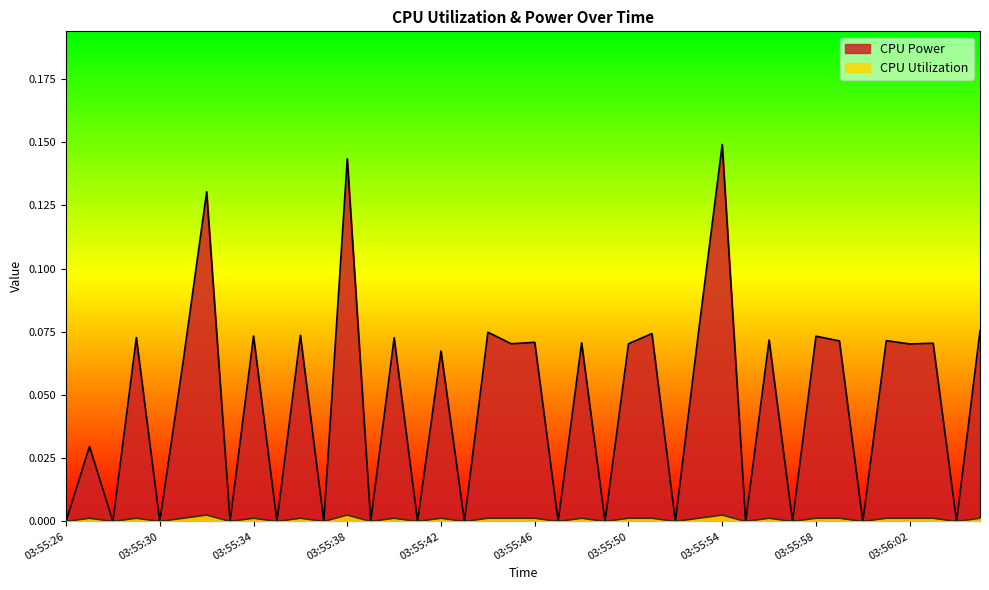

How many interior local peaks does the CPU Power series have?

17